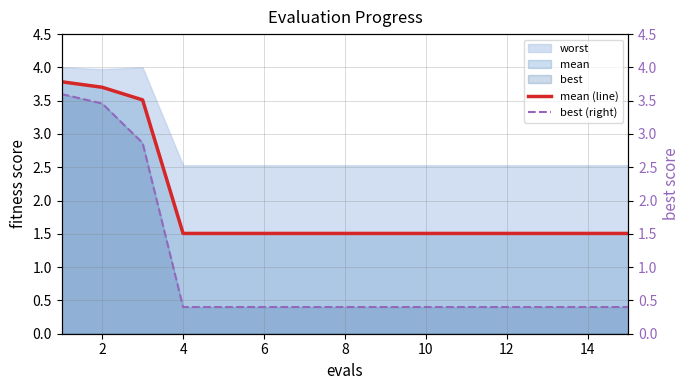

How many lines are shown in the chart?

2